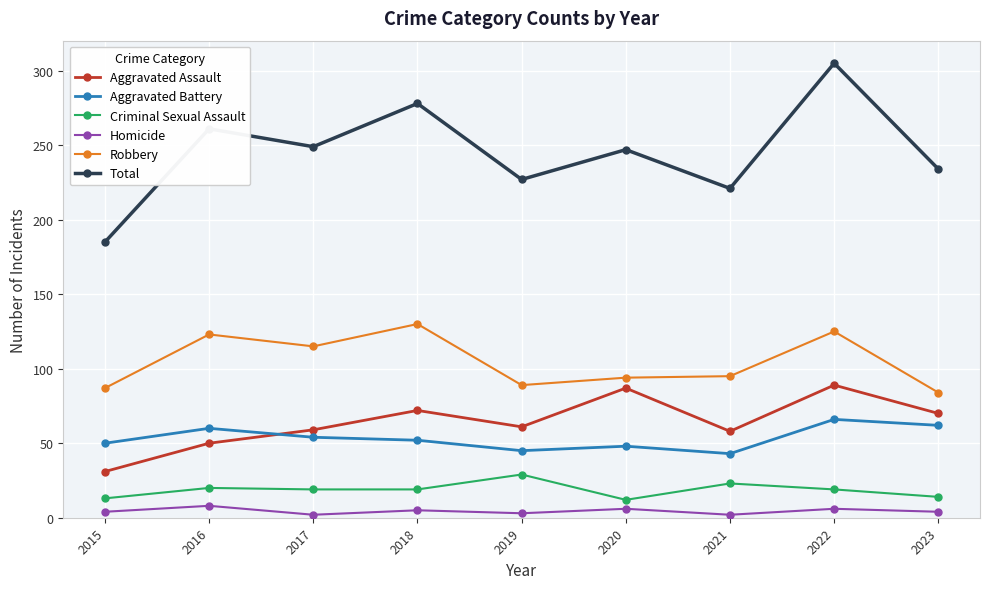

What is the value of the Homicide point at the 4th from the left?

5